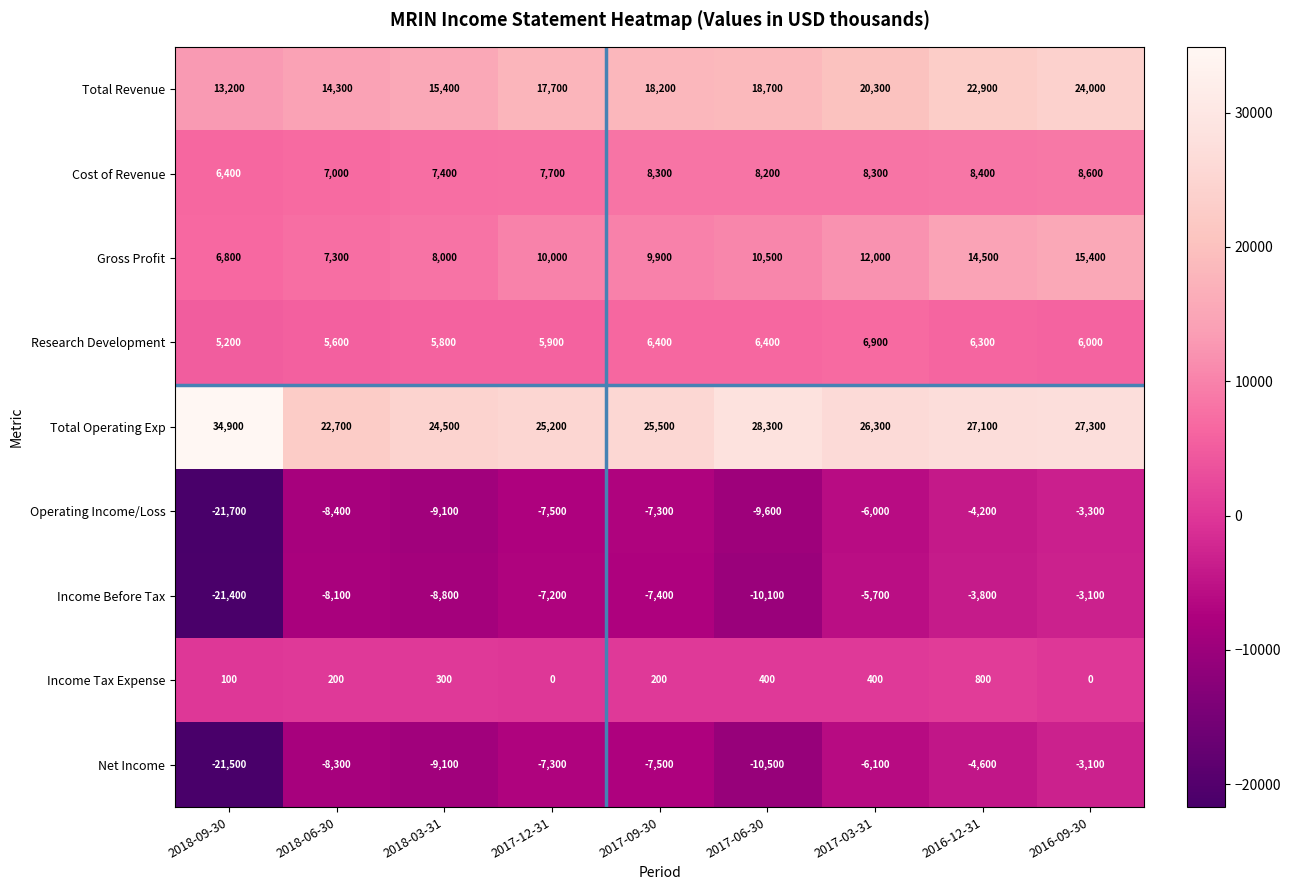

What is the sum of all Research Development values?

54500